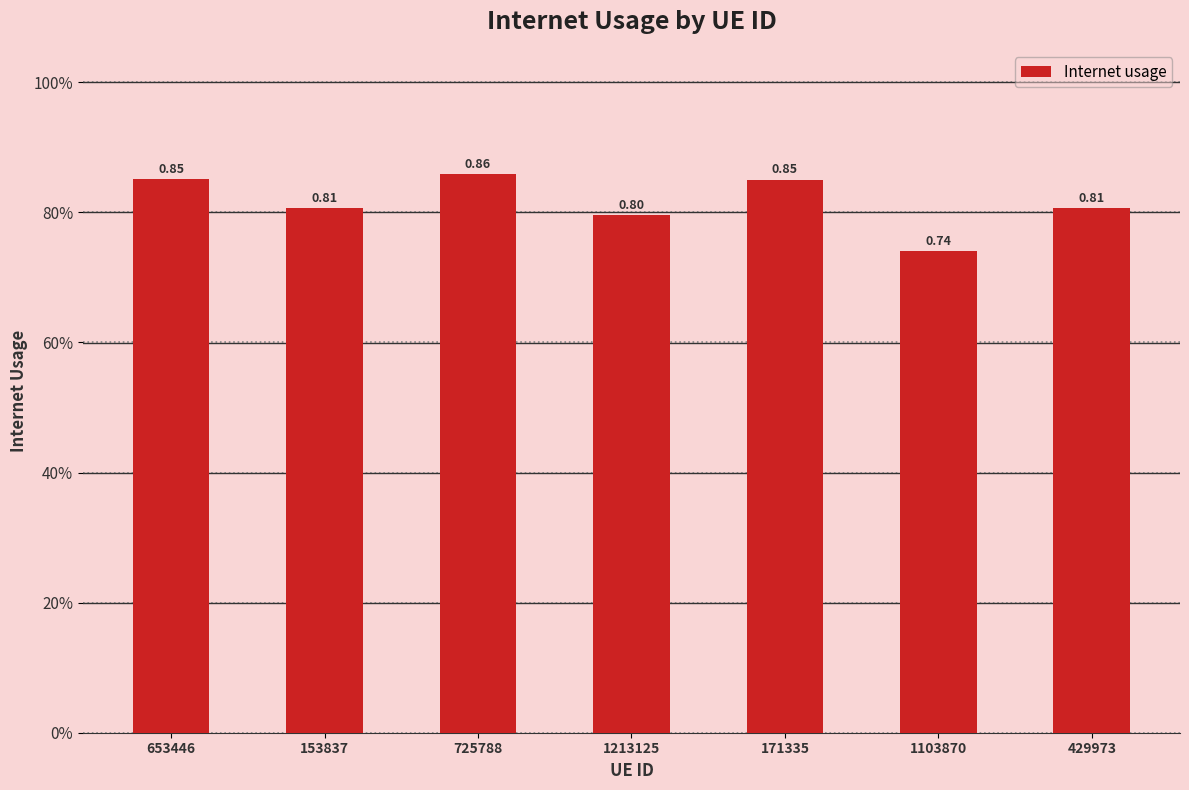

What position from the left is 1103870?

6